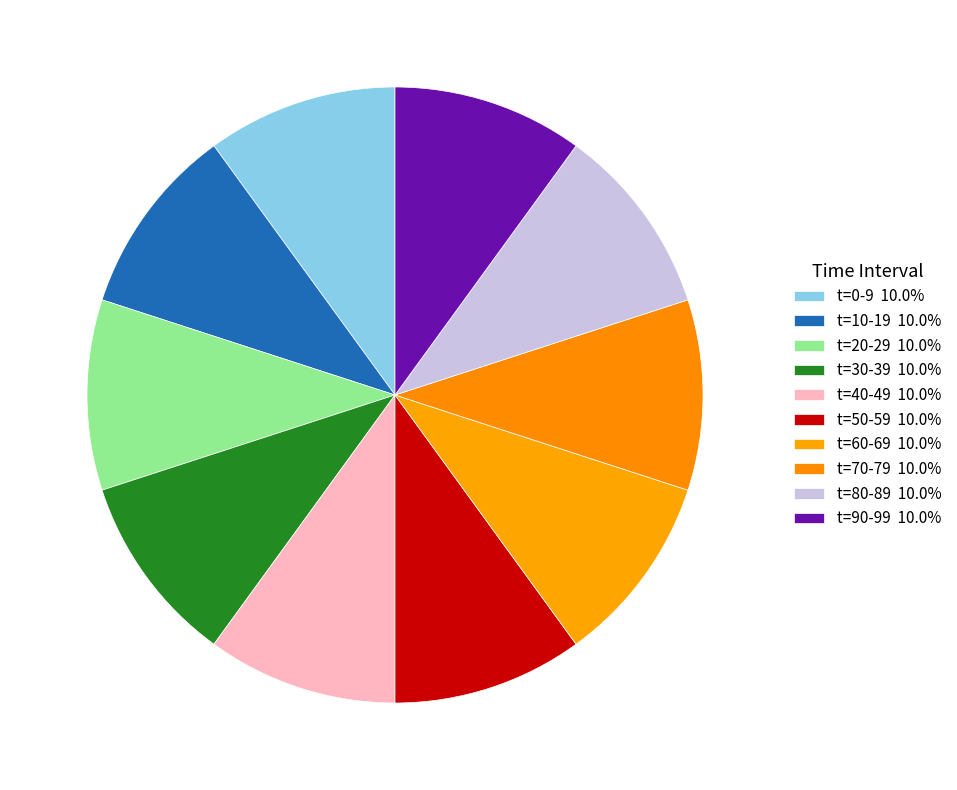

How many slices are in this pie chart?

10